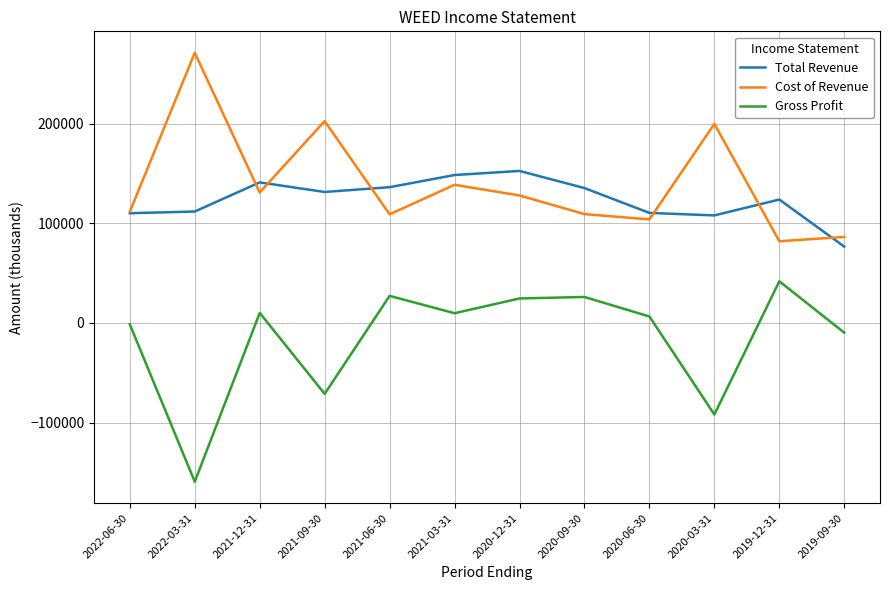

True or false: Gross Profit and Cost of Revenue intersect in this chart.

False